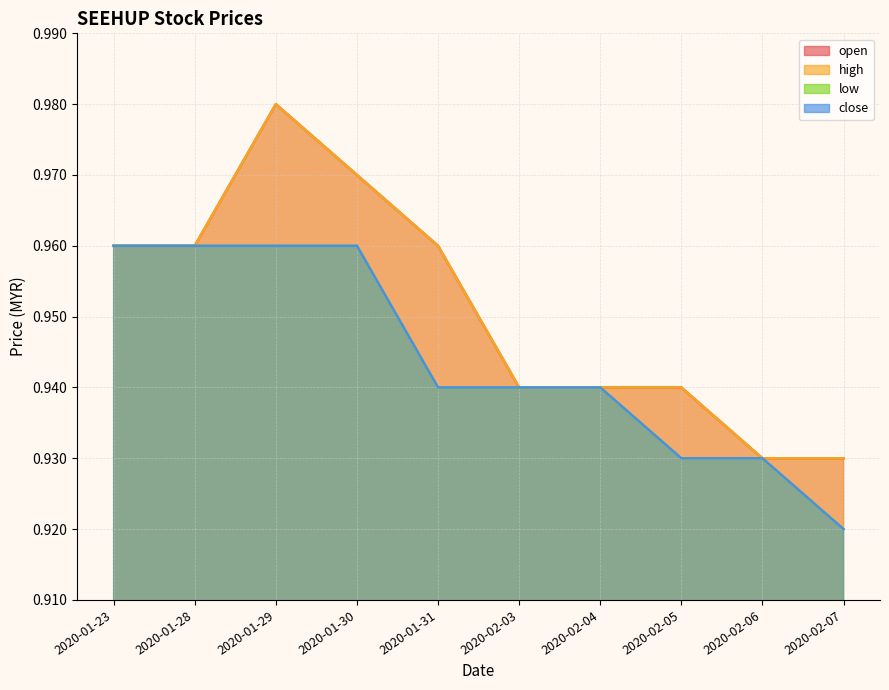

At how many categories does at least one series exceed 0?

10